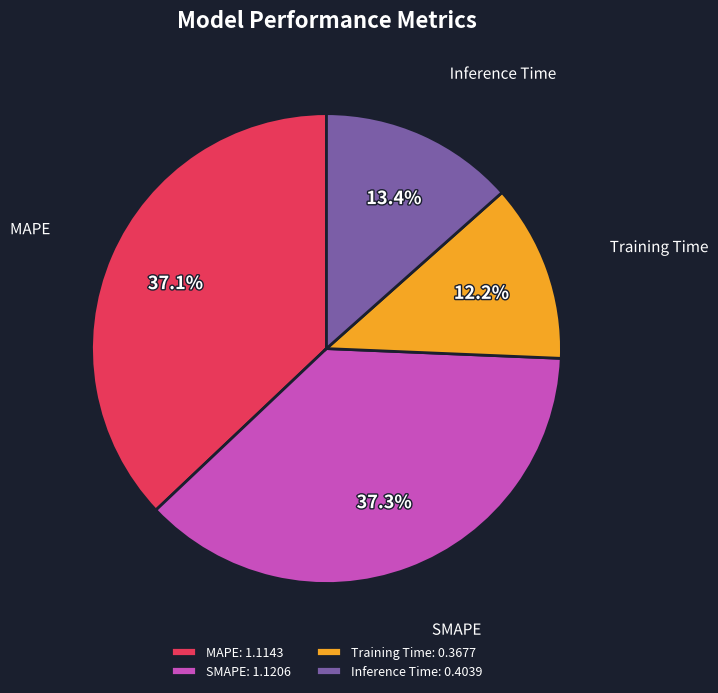

To the nearest percent, what is the combined percentage of MAPE and Inference Time?

50%